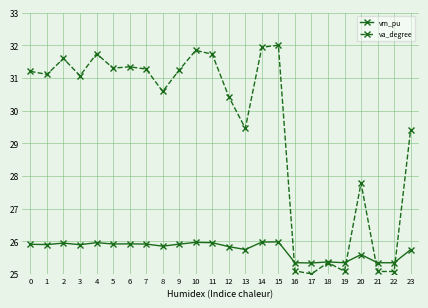

At which category does va_degree reach its first local peak?

2